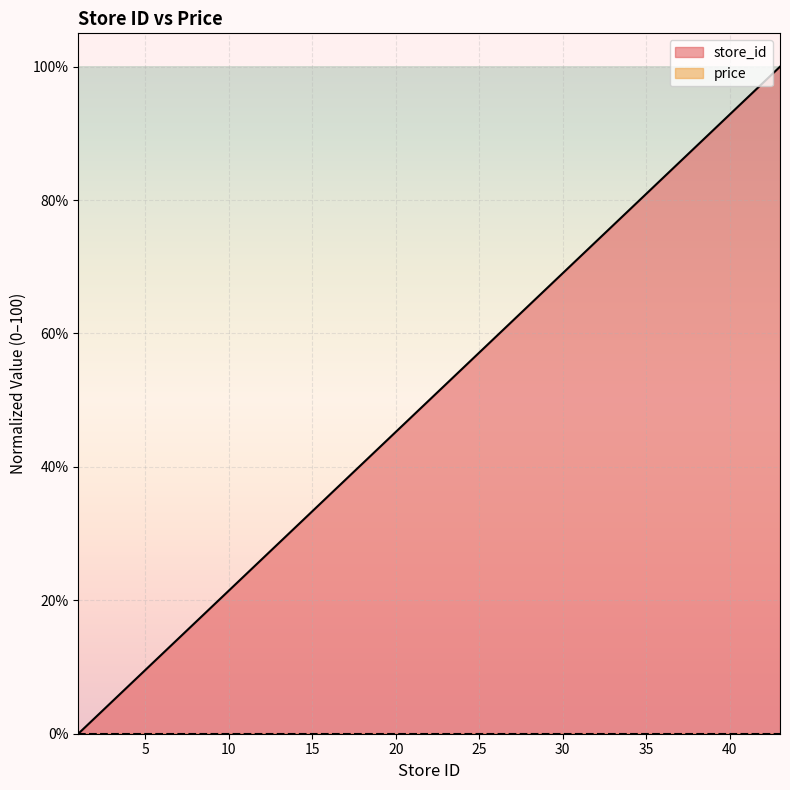

How many data points are less than 54?

10